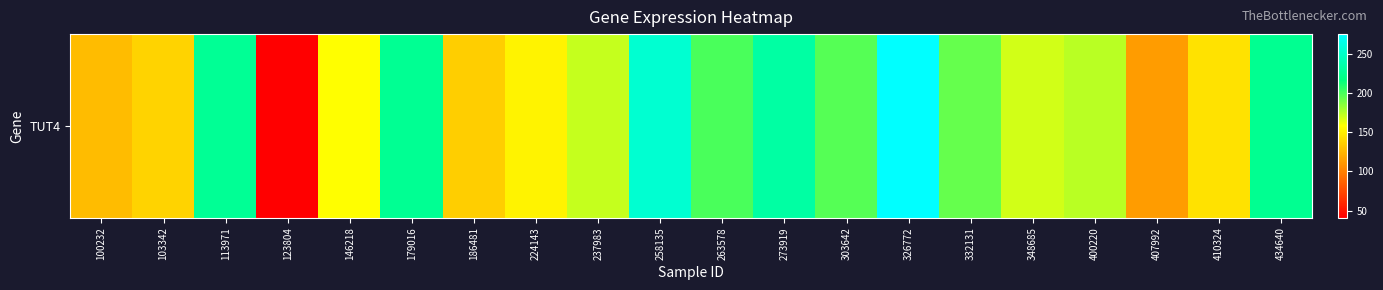

What is the minimum value shown in the chart?

41.1